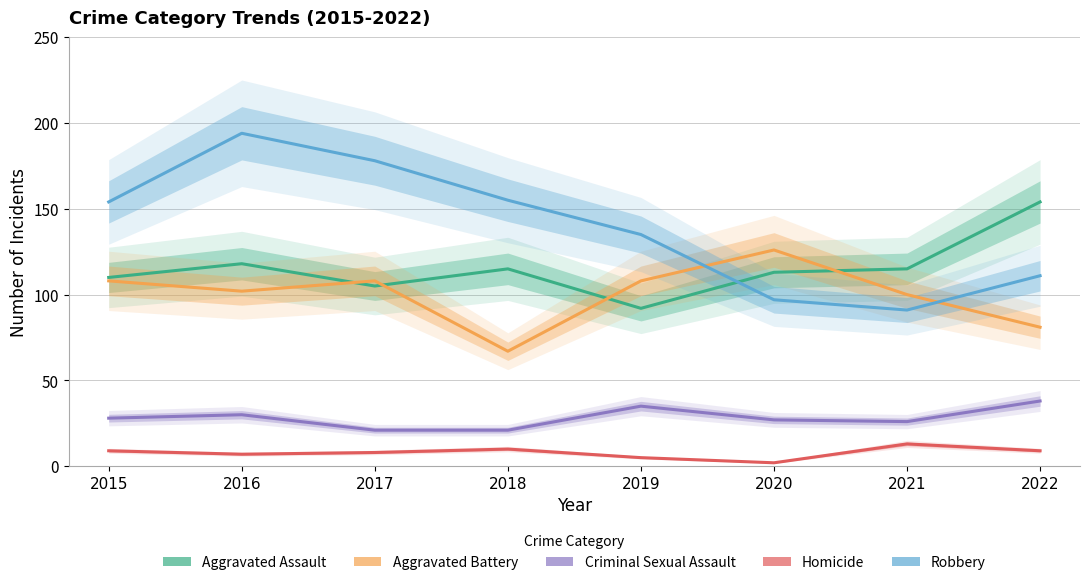

What is the difference between the maximum and second lowest values in the Homicide series?

8